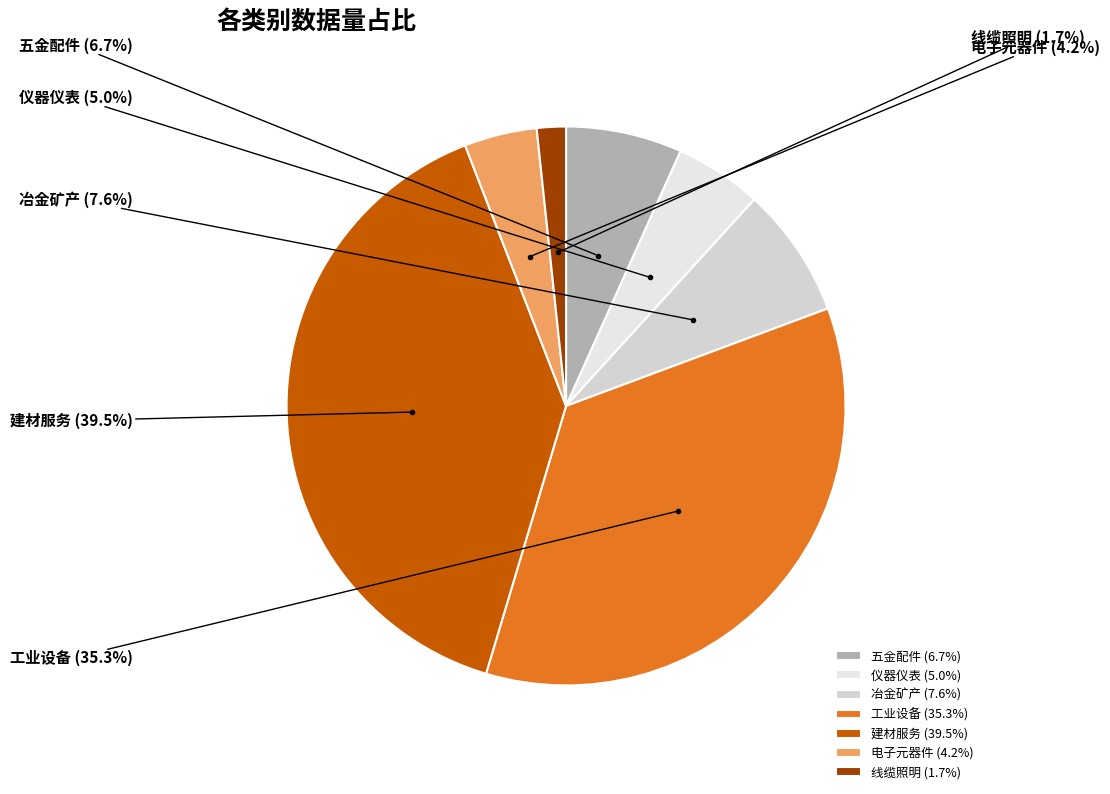

True or false: 线缆照明 accounts for 2% of the total.

True